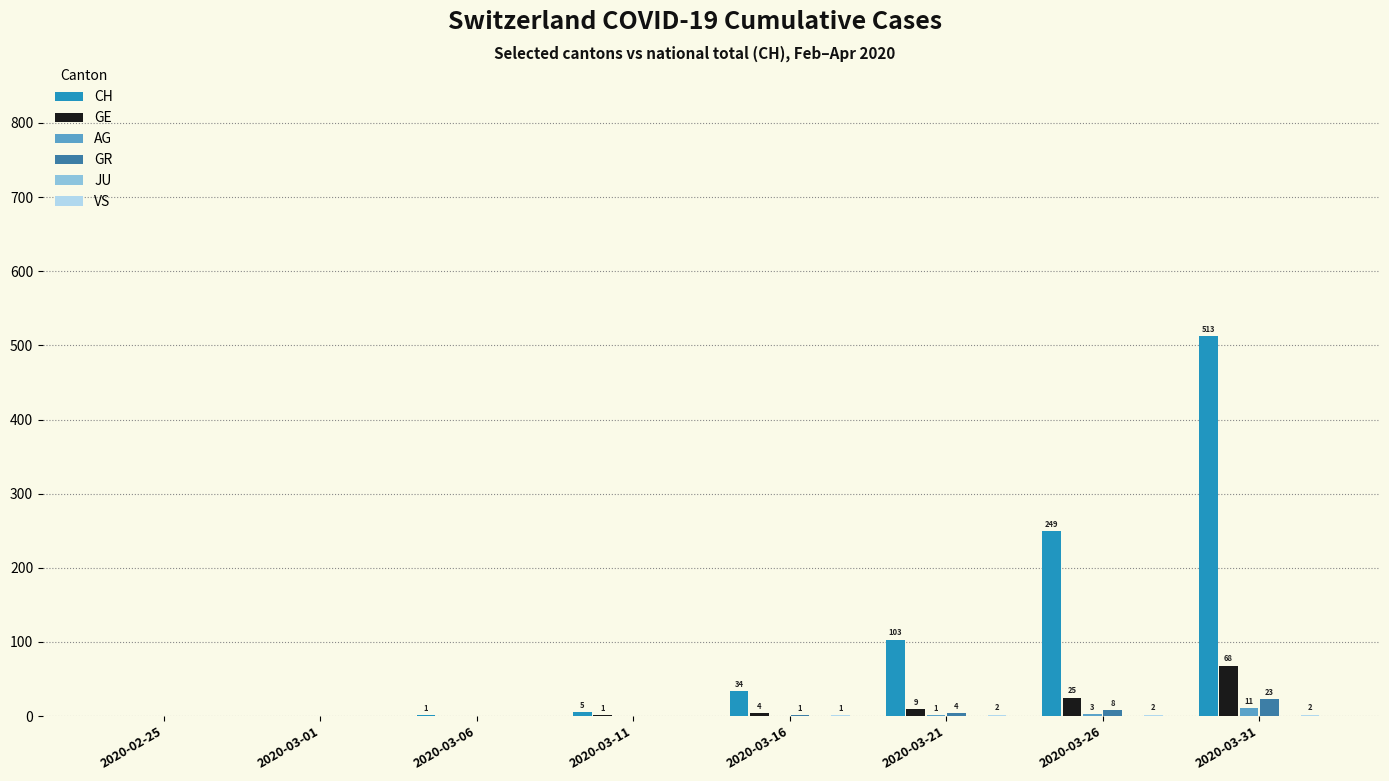

What is the highest value of the GE series?

68